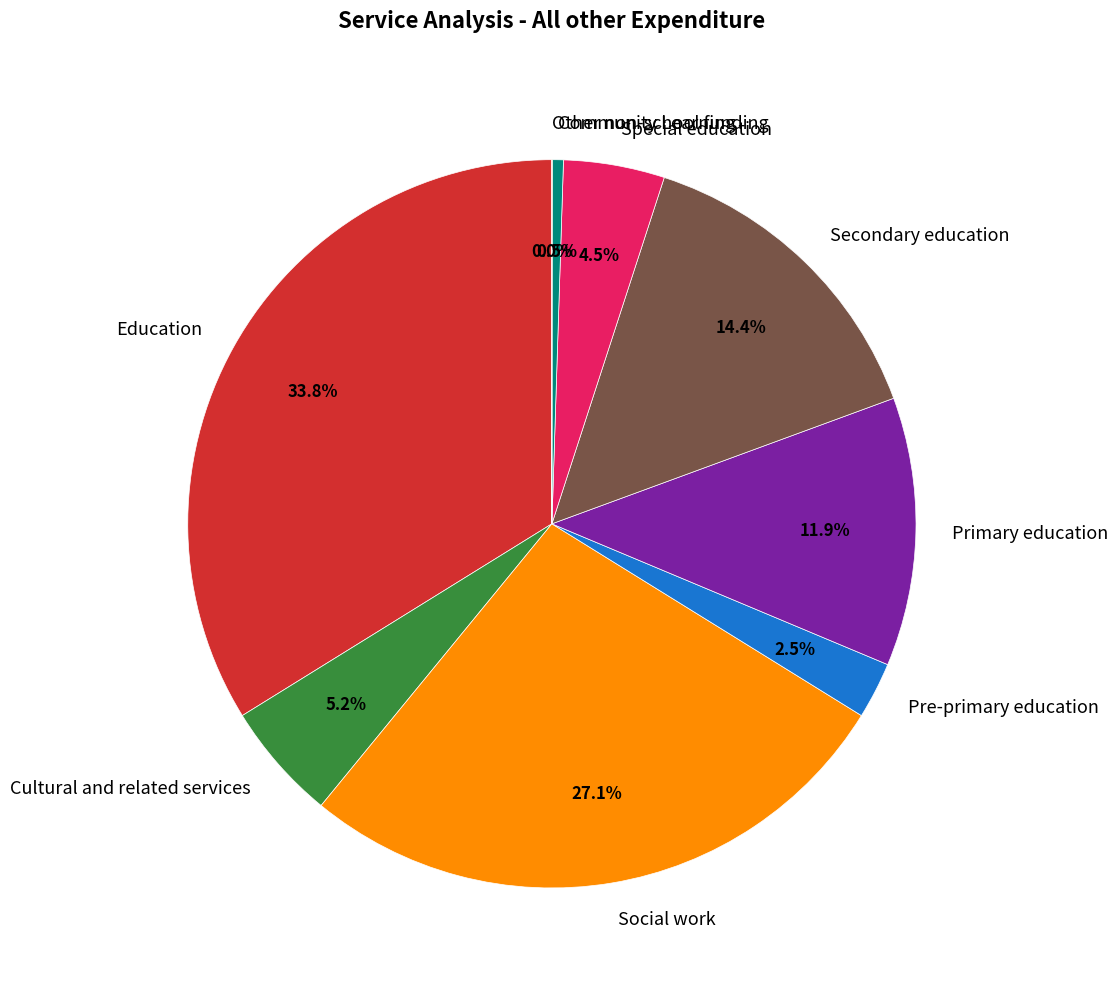

Does Primary education represent more than half of the total?

No